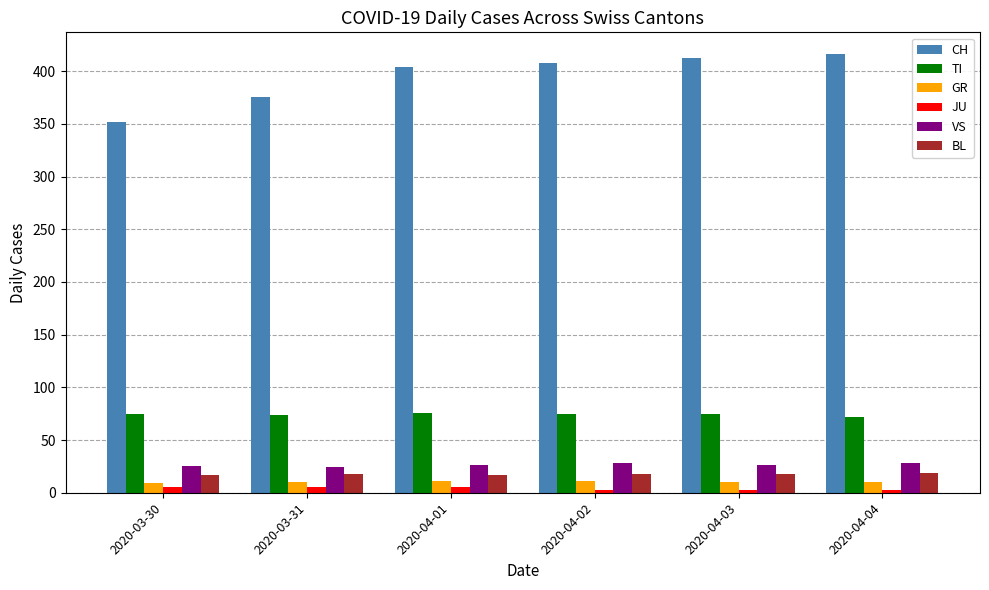

Count the number of categories in the chart.

6